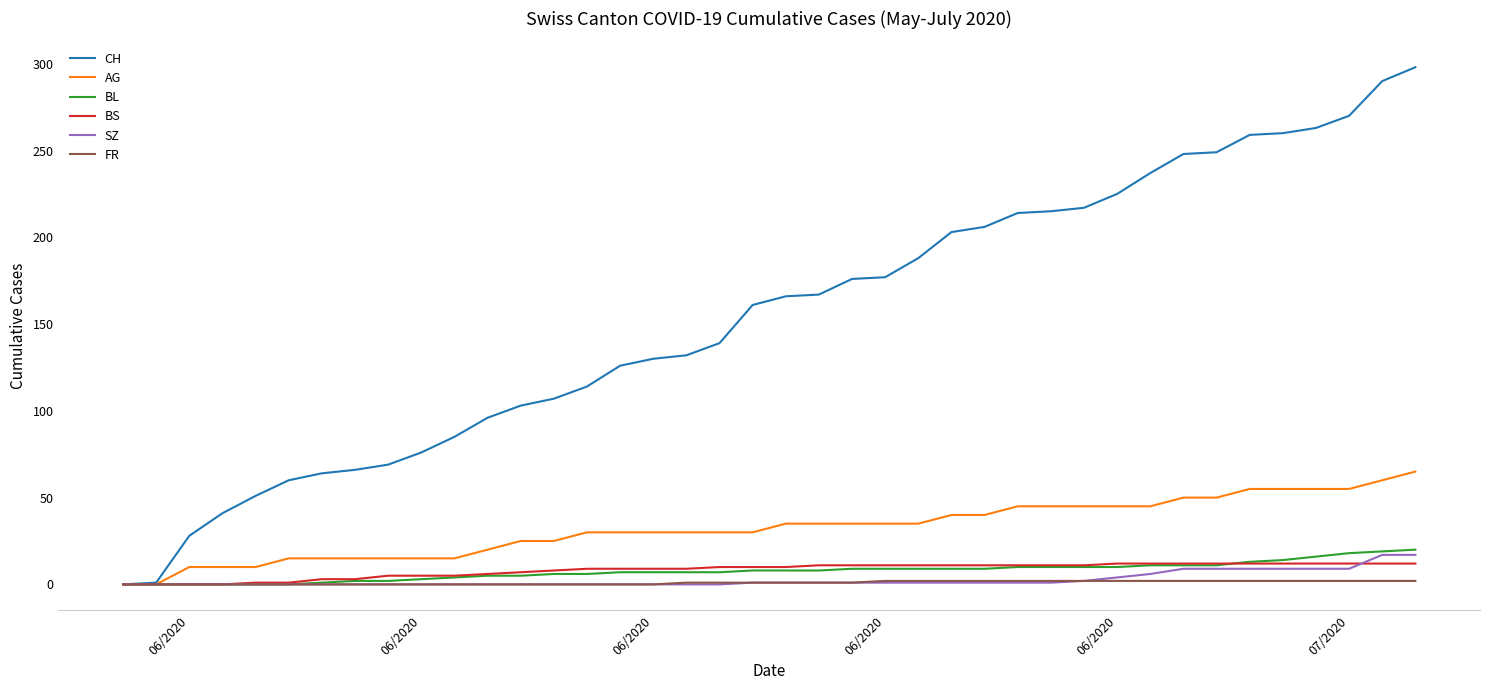

Which series has the widest spread of values?

CH